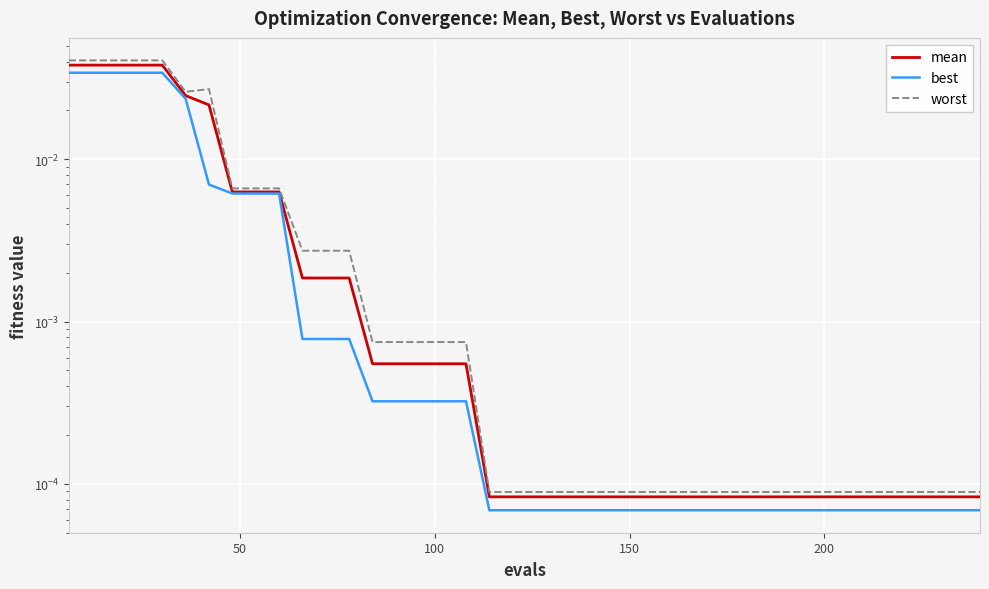

Which series has the largest total across all categories?

worst